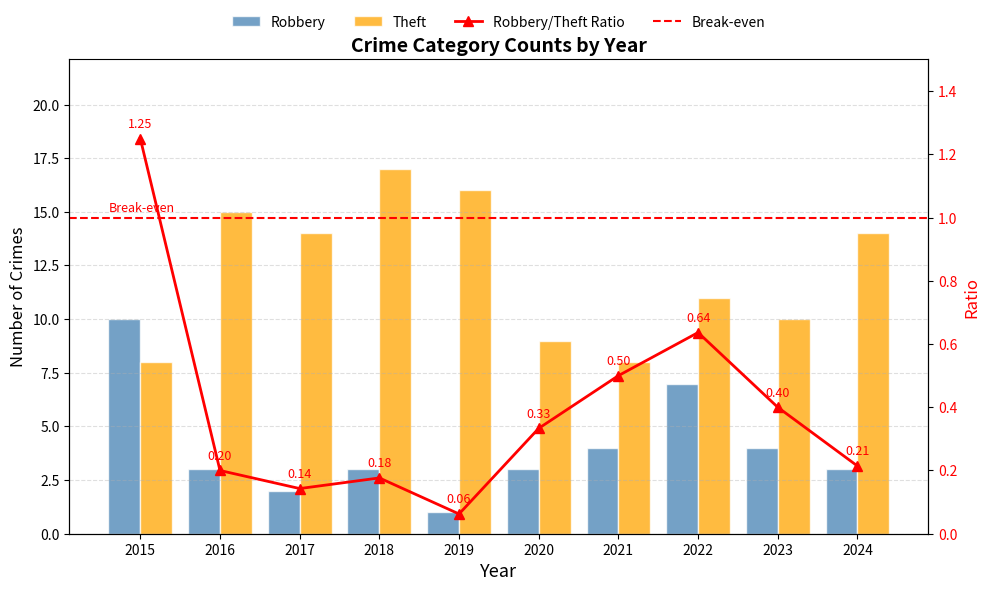

Which has a higher value, 2022 or 2020?

2022